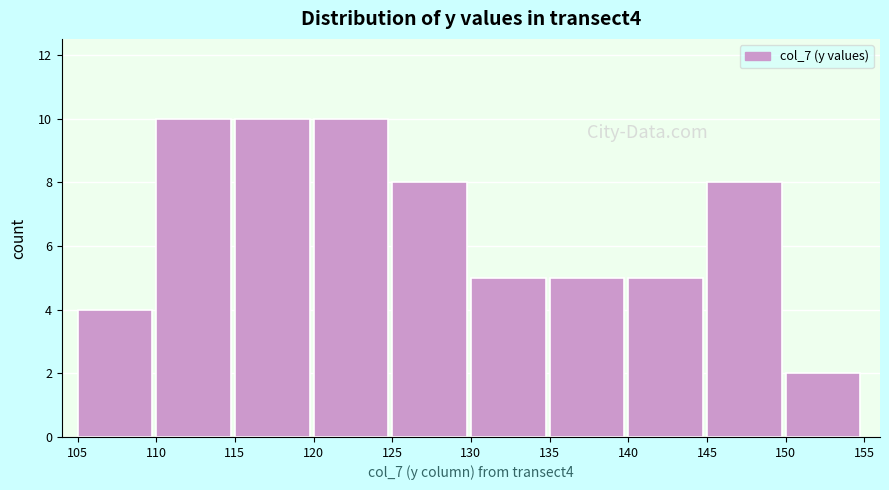

Reading left to right, transcribe this chart: for each bar, give the range it covers on the x-axis and its height. The values are not printed on the chart, so give them approximately, as read against the axis.

105 to 110: 4
110 to 115: 10
115 to 120: 10
120 to 125: 10
125 to 130: 8
130 to 135: 5
135 to 140: 5
140 to 145: 5
145 to 150: 8
150 to 155: 2